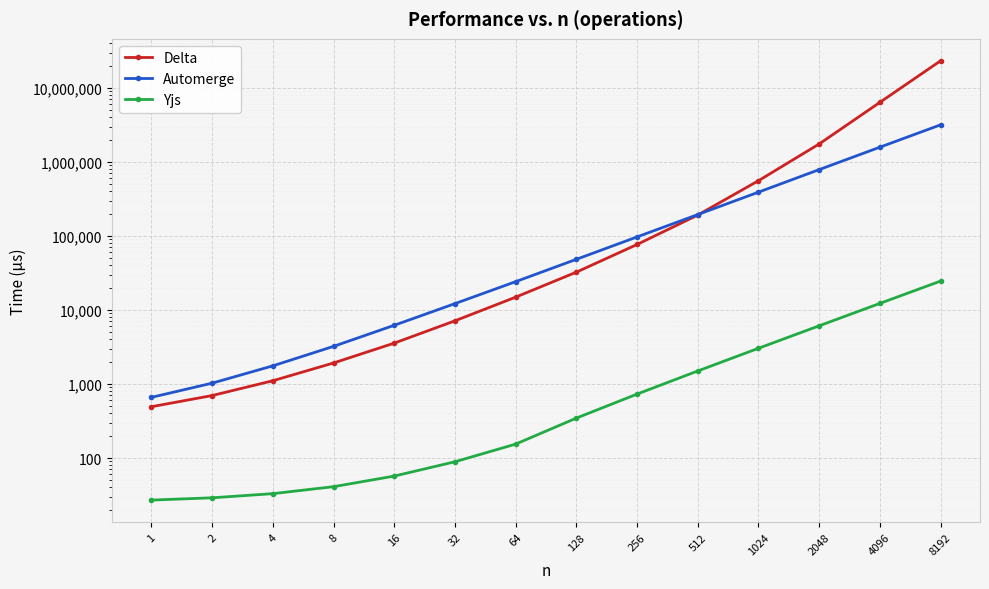

True or false: Yjs has more than 2 points higher than both neighbors.

False